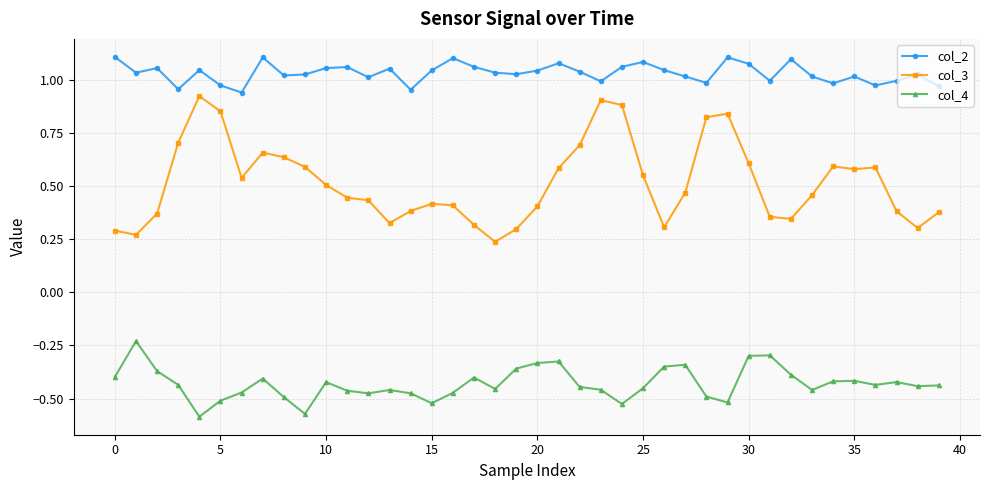

Is this an area chart (filled region under the line)?

No